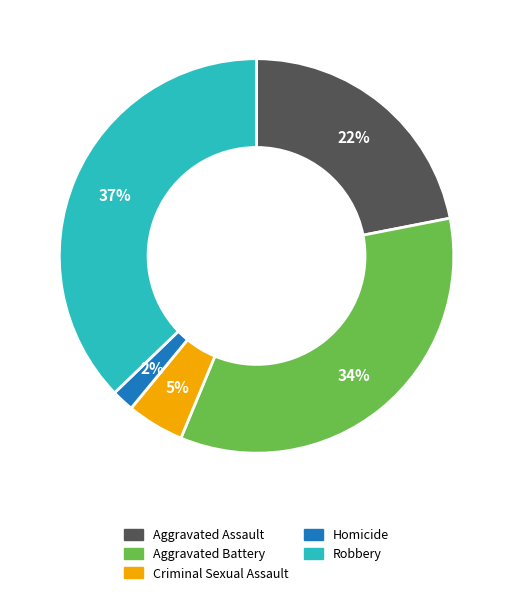

Which slice is the smallest?

Homicide